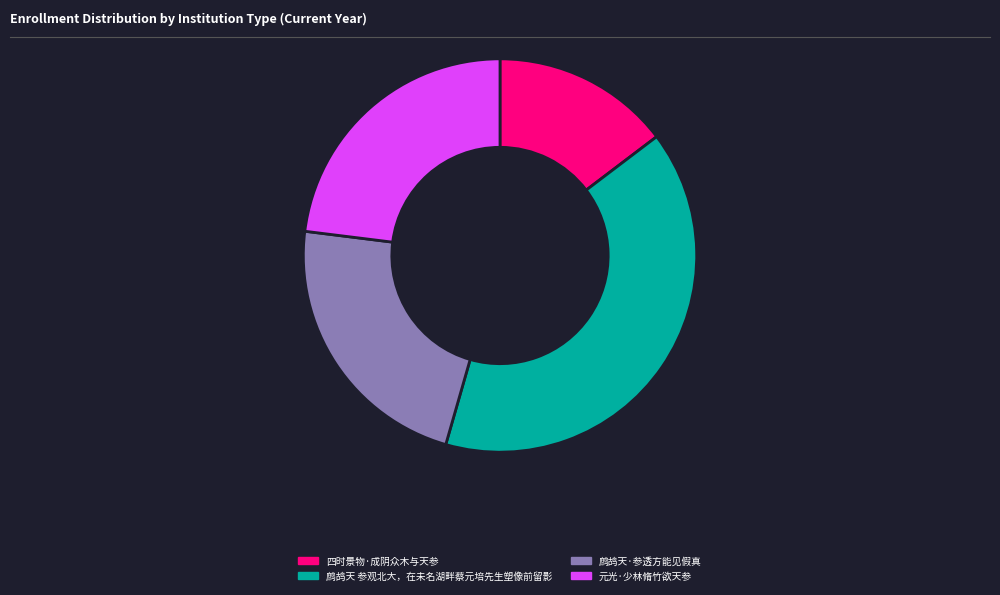

Rank the categories by value from highest to lowest.

鹧鸪天 参观北大，在未名湖畔蔡元培先生塑像前留影, 元光·少林脩竹欲天参, 鹧鸪天·参透方能见假真, 四时景物·成阴众木与天参